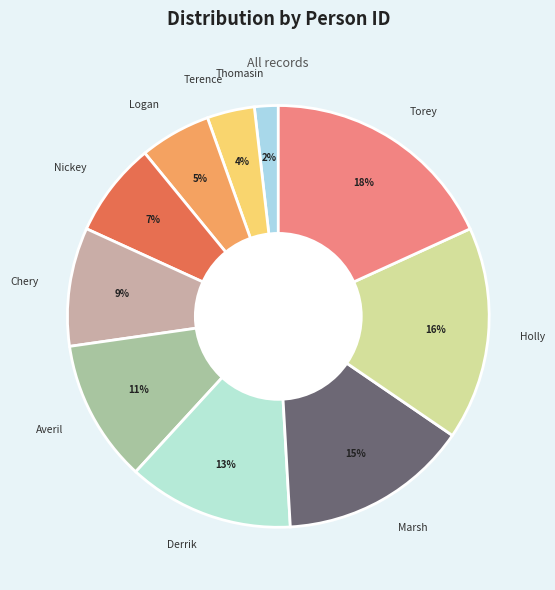

Between Thomasin and Logan, which is larger?

Logan